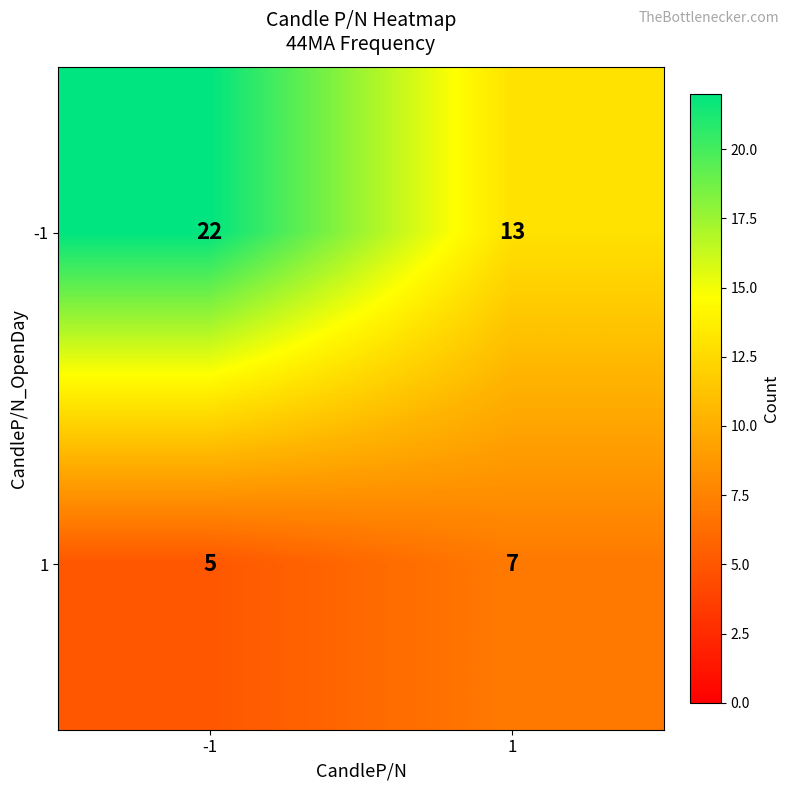

What is the sum of all -1 values?

35